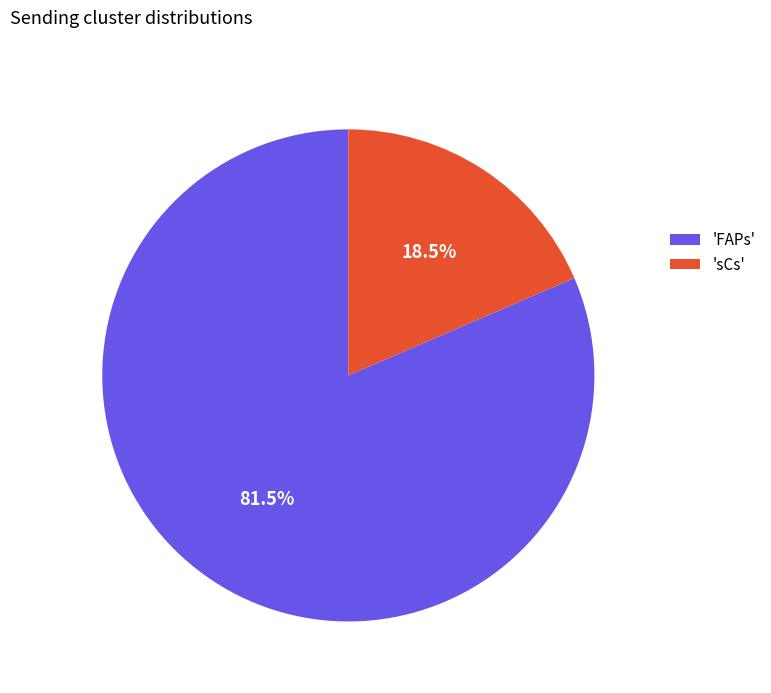

What is the ratio of the value at 'FAPs' to the value at 'sCs'?

4.4